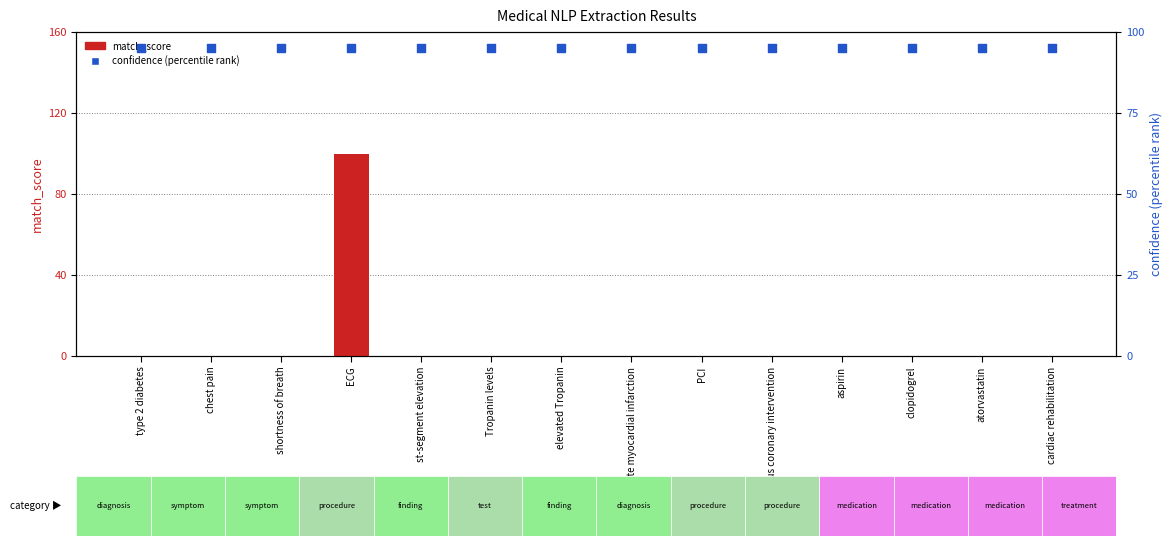

Is the value of match_score at percutaneous coronary intervention greater than the value of confidence (percentile) at cardiac rehabilitation?

No